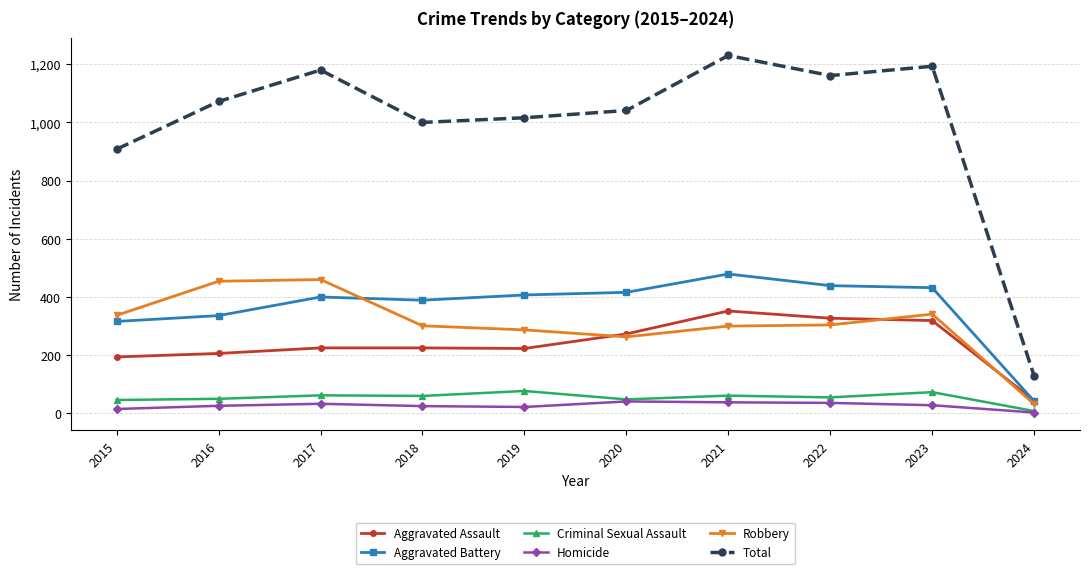

Rank the series at 2019 from highest to lowest value.

Total, Aggravated Battery, Robbery, Aggravated Assault, Criminal Sexual Assault, Homicide